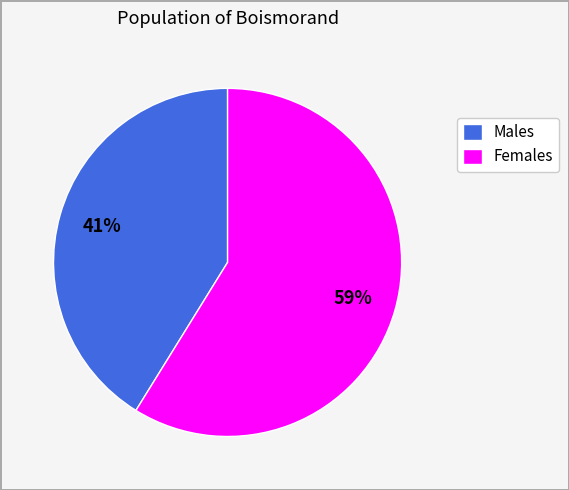

True or false: Females accounts for 59% of the total.

True